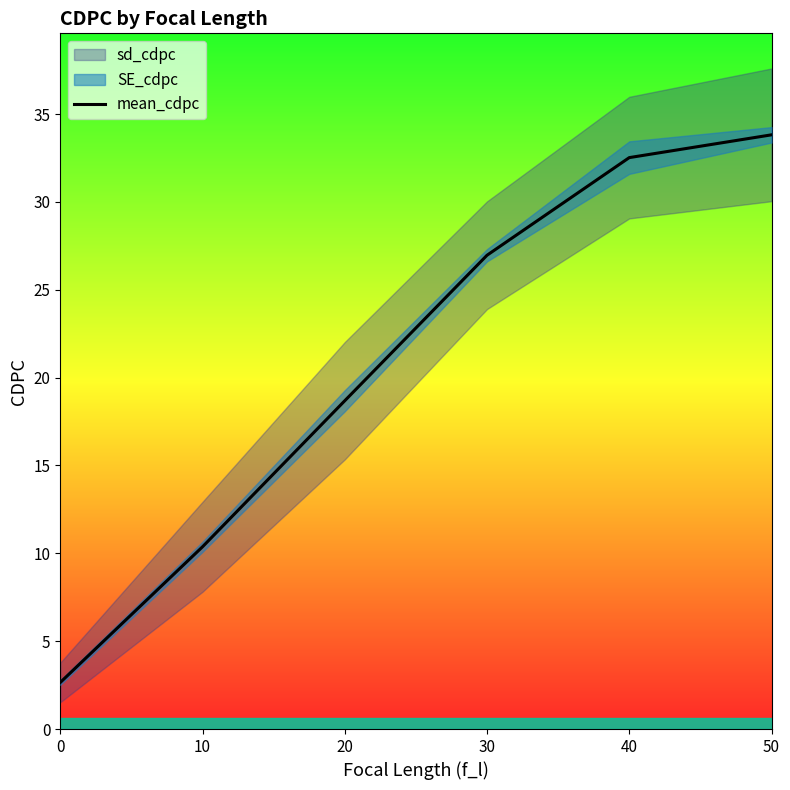

List the labels in order of value, smallest first.

0, 10, 20, 30, 40, 50